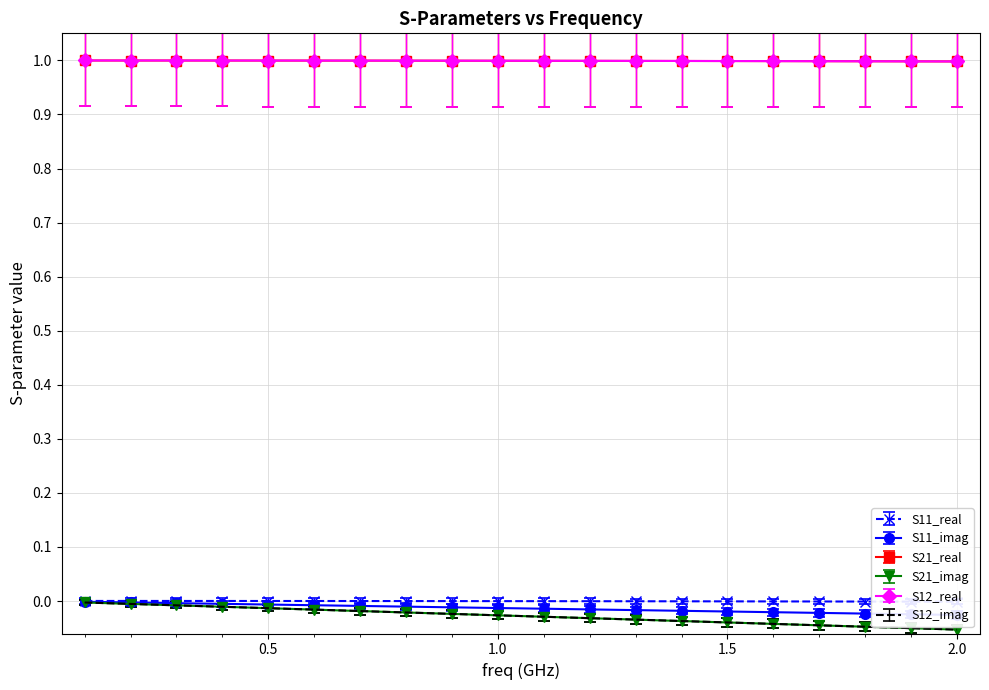

What is the minimum value shown in the chart?

-0.1